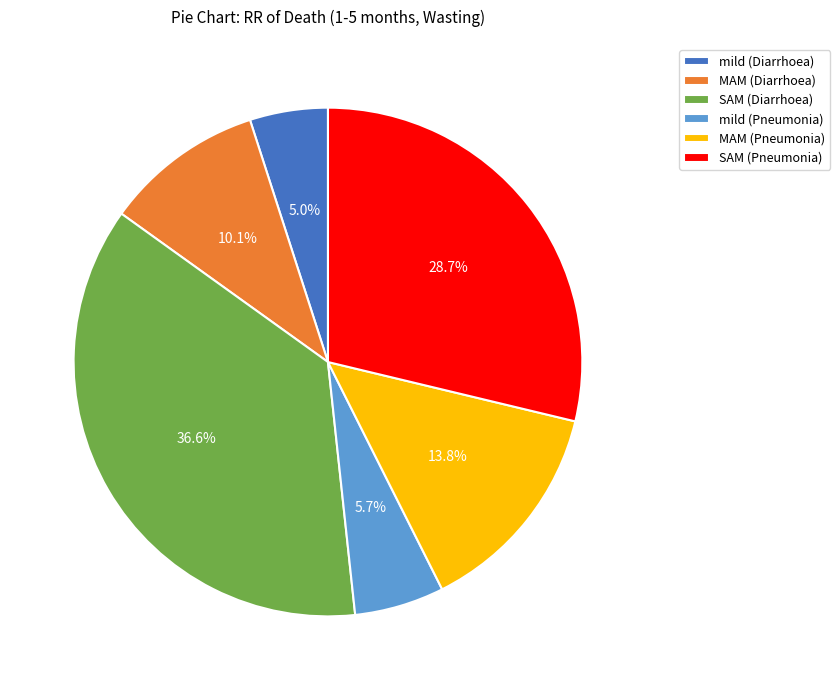

What is the ratio of the value at MAM (Diarrhoea) to the value at SAM (Pneumonia)?

0.4